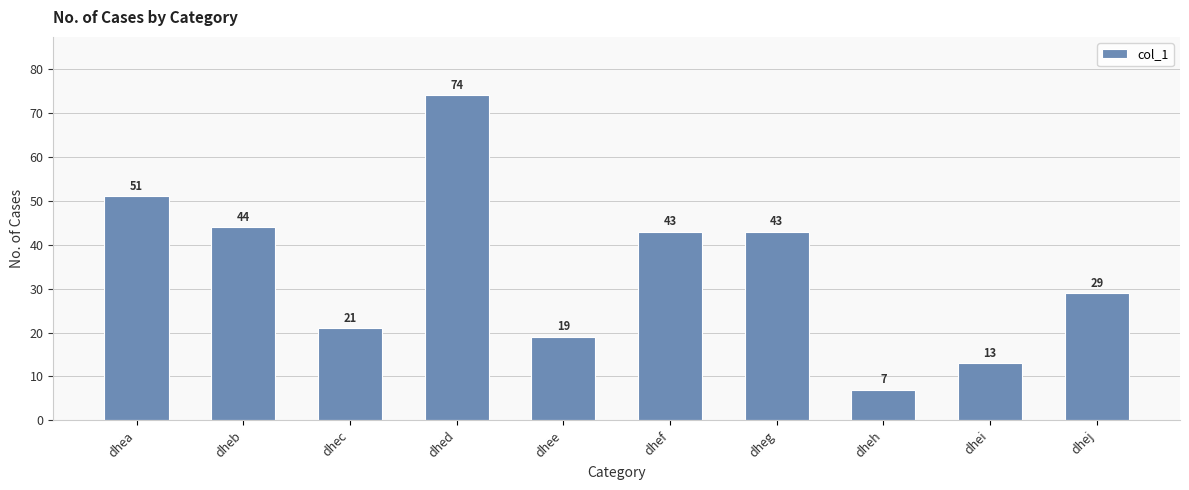

What is the minimum value shown in the chart?

7